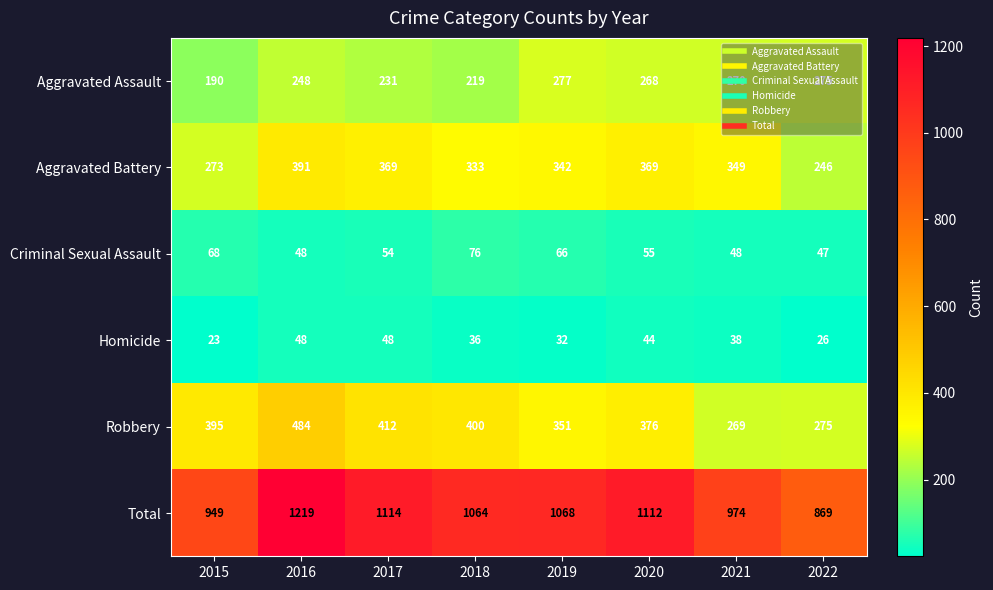

What is the sum of all Total values?

8369